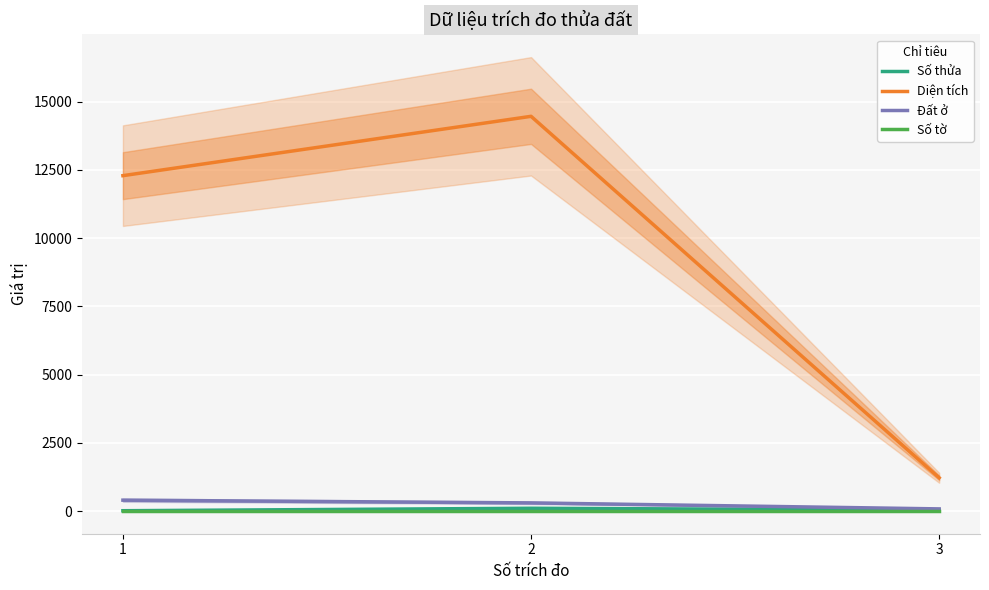

Between 1 and 3, which series saw the biggest shift?

Diện tích